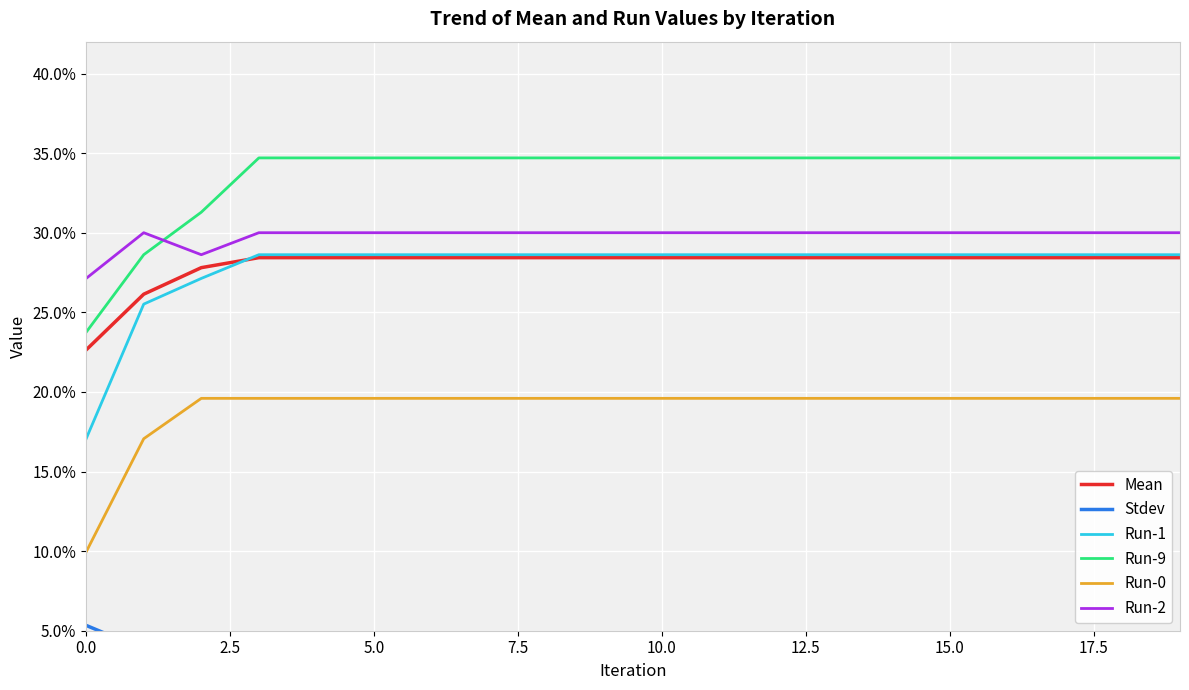

What is the greatest value displayed?

0.3